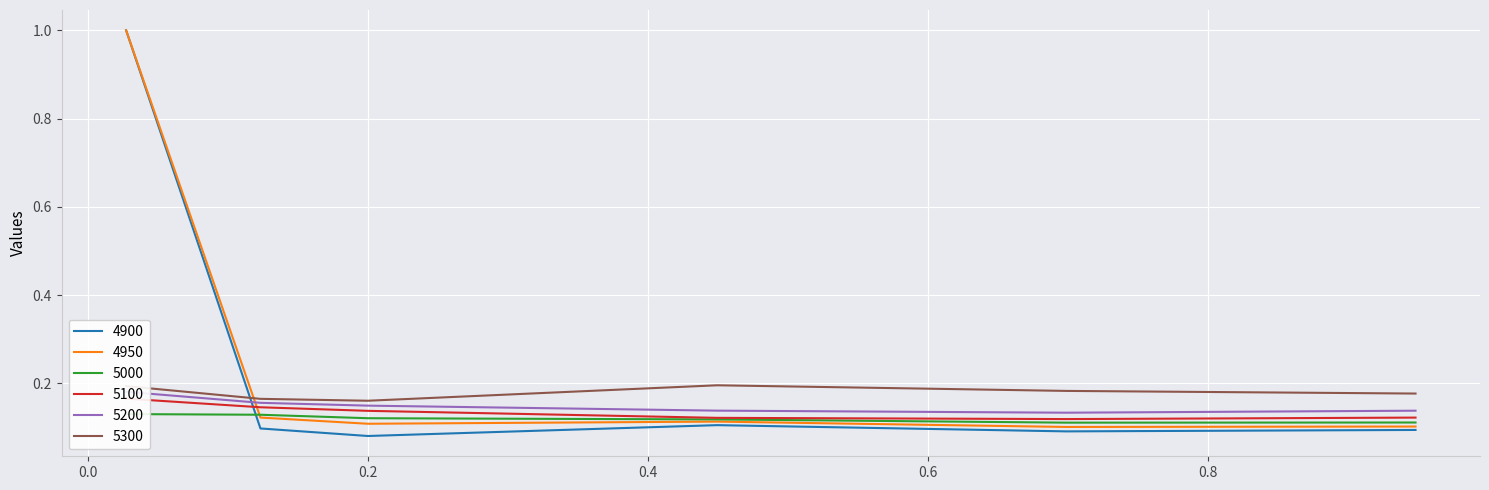

Rank the series by their maximum value, from highest to lowest.

4900, 4950, 5300, 5200, 5100, 5000